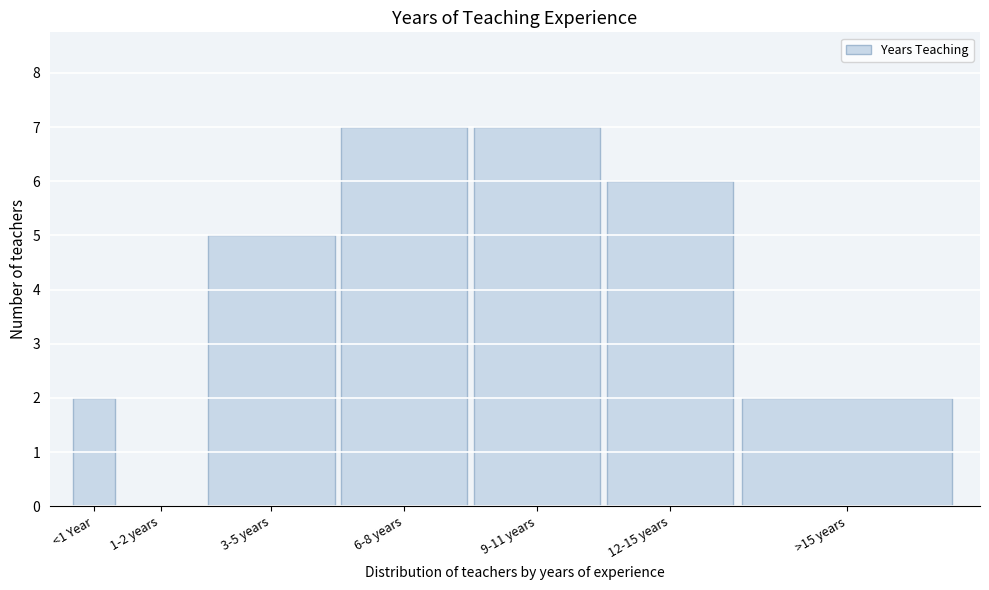

Reading right to left, extract all data points from this chart.

>15 years=2	12-15 years=6	9-11 years=7	6-8 years=7	3-5 years=5	1-2 years=0	<1 Year=2